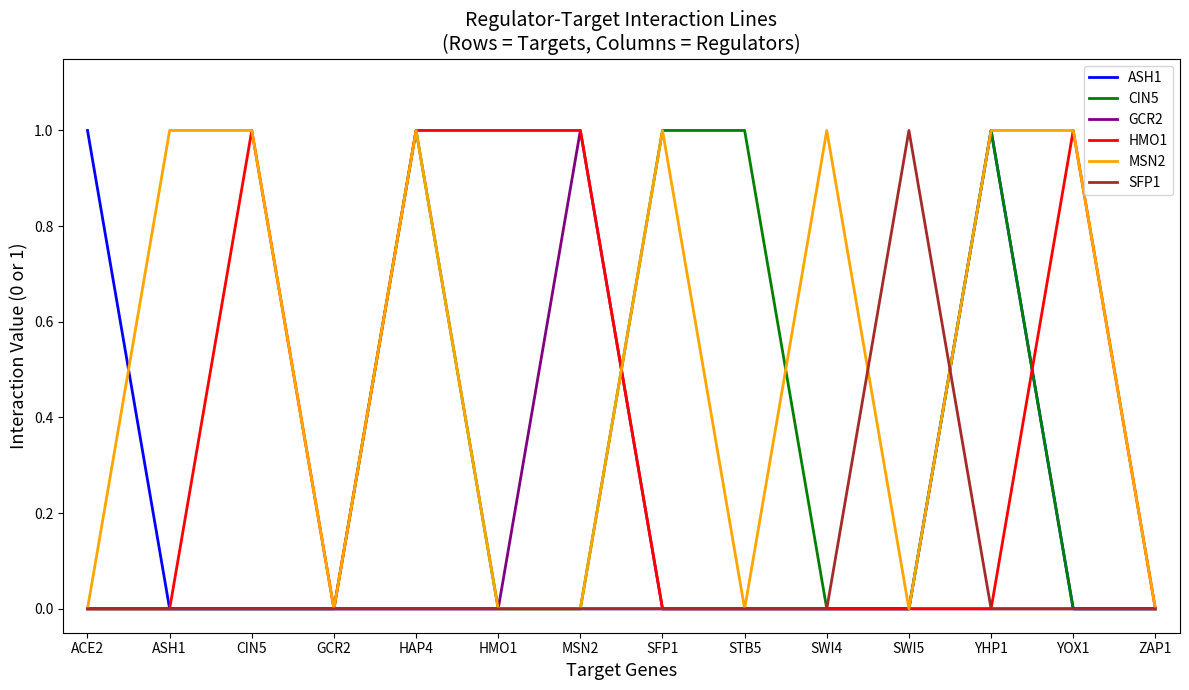

How many distinct data groups are displayed?

6